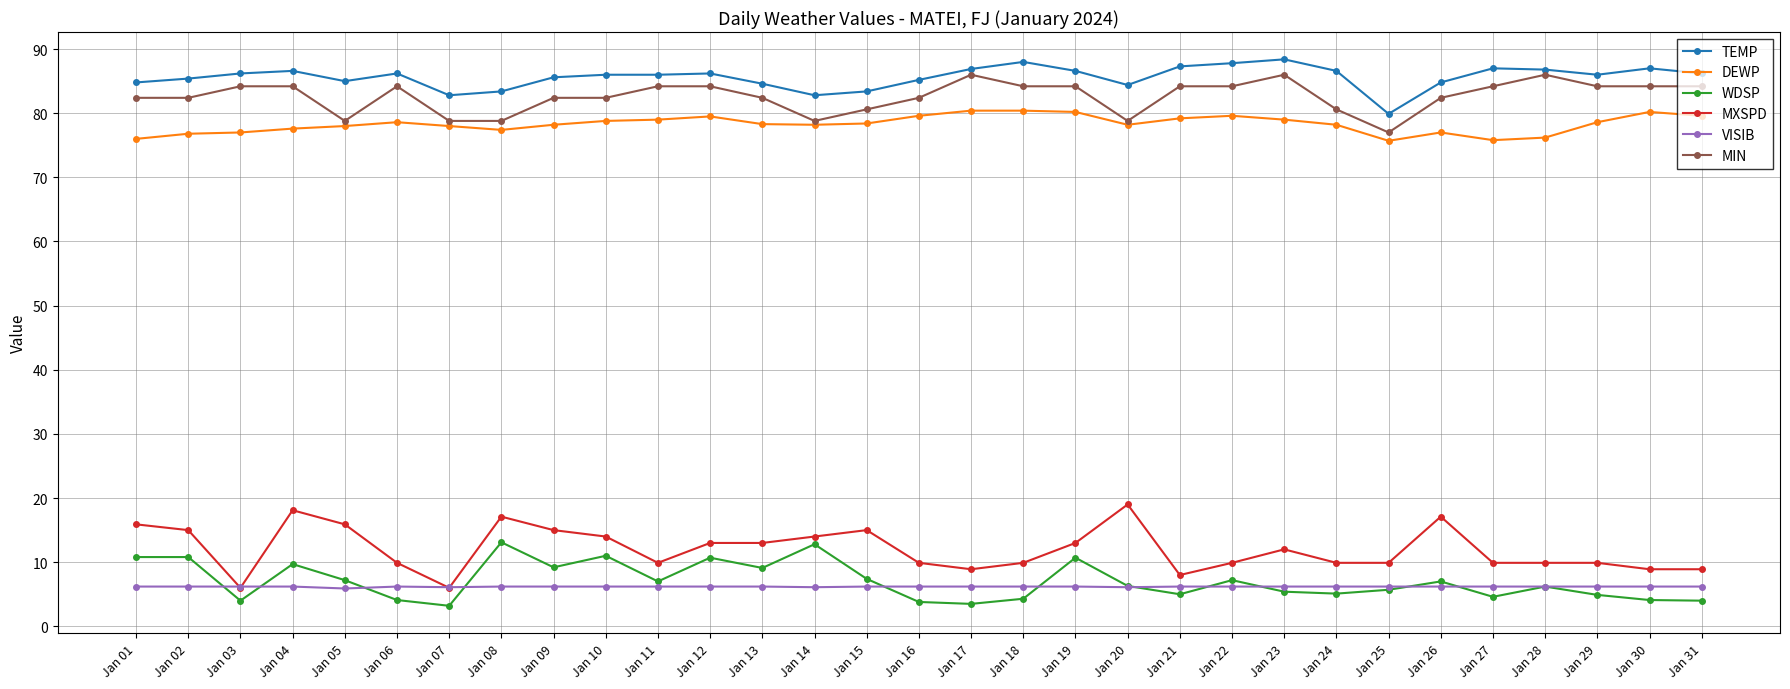

What is the total value across all series at Jan 18?

273.0